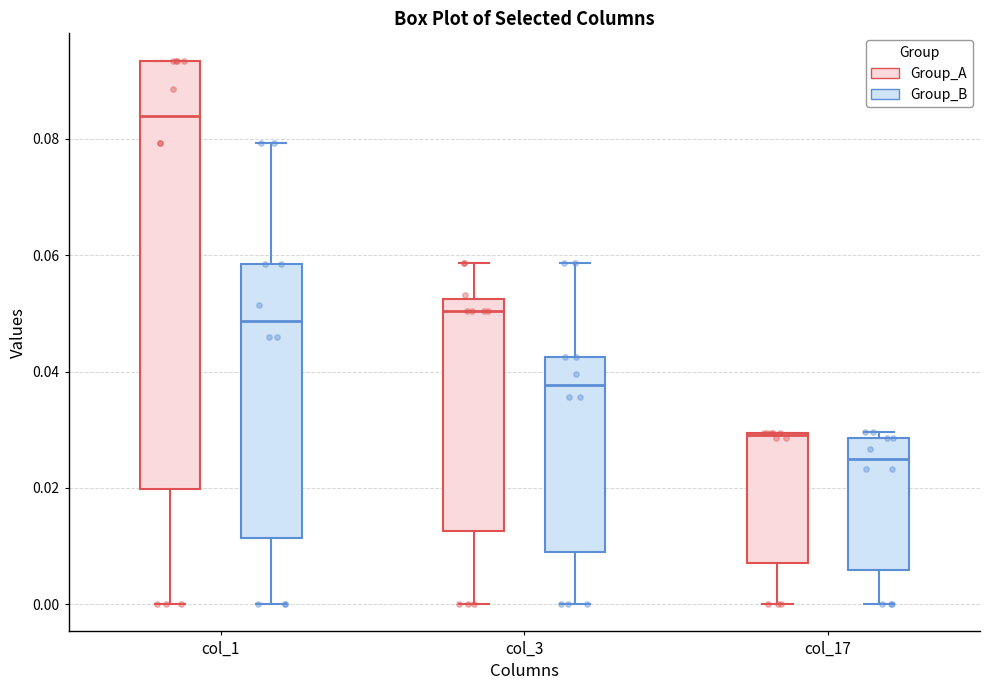

Where does the lower whisker of the box for col_1 (Group_A) end on the y-axis? The values are not printed on the chart, so give them approximately, as read against the axis.

0.000